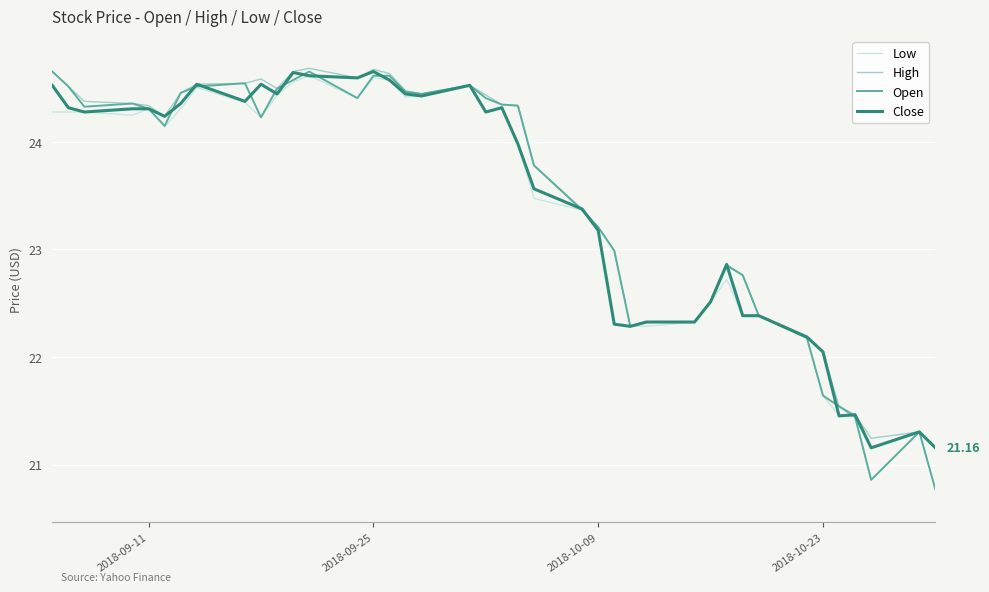

What is the average value of the Close series?

23.4